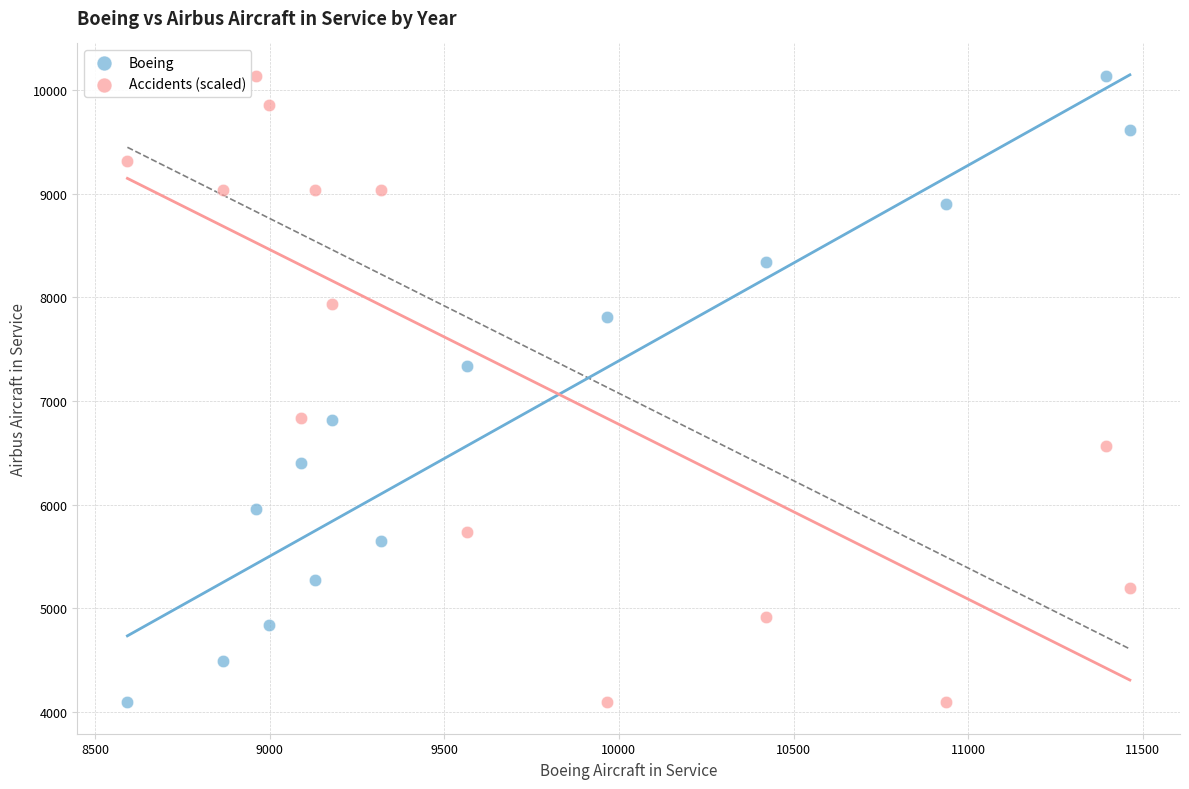

Across all data points, what is the range of Y values (max minus min)?

6045.0